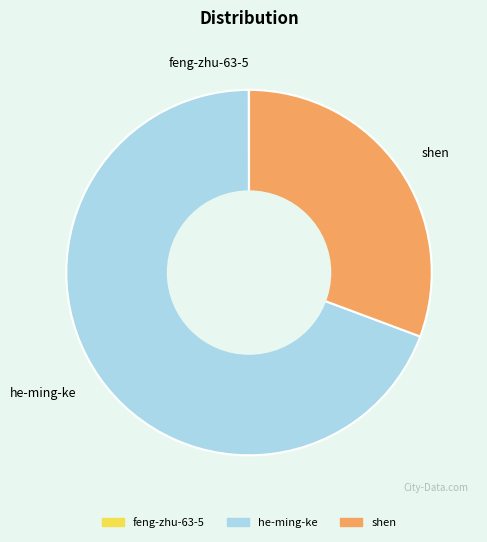

What is the largest slice in the pie chart?

he-ming-ke